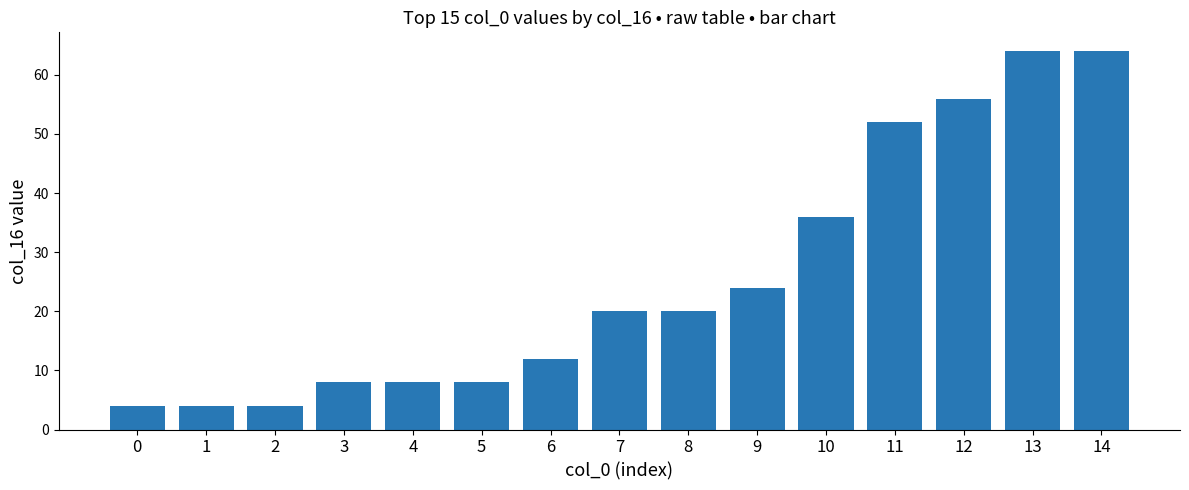

What is the difference between the maximum and minimum values?

60